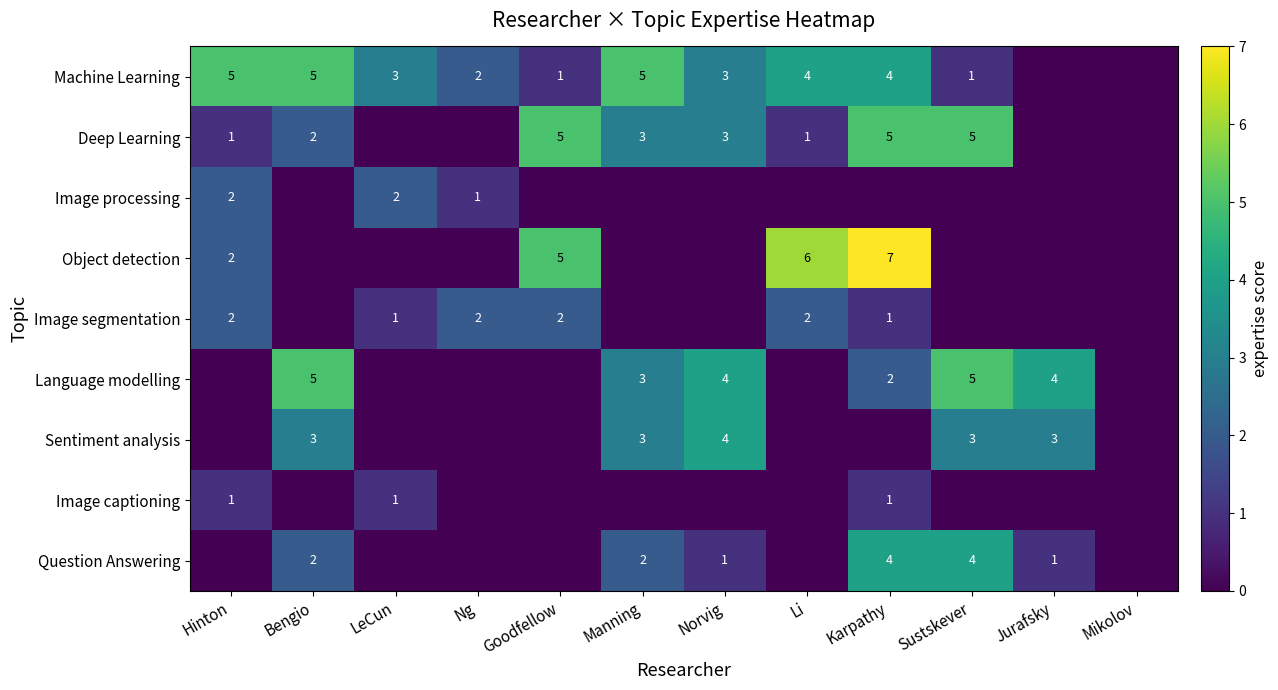

True or false: Image processing has a value of 0 at Karpathy.

True